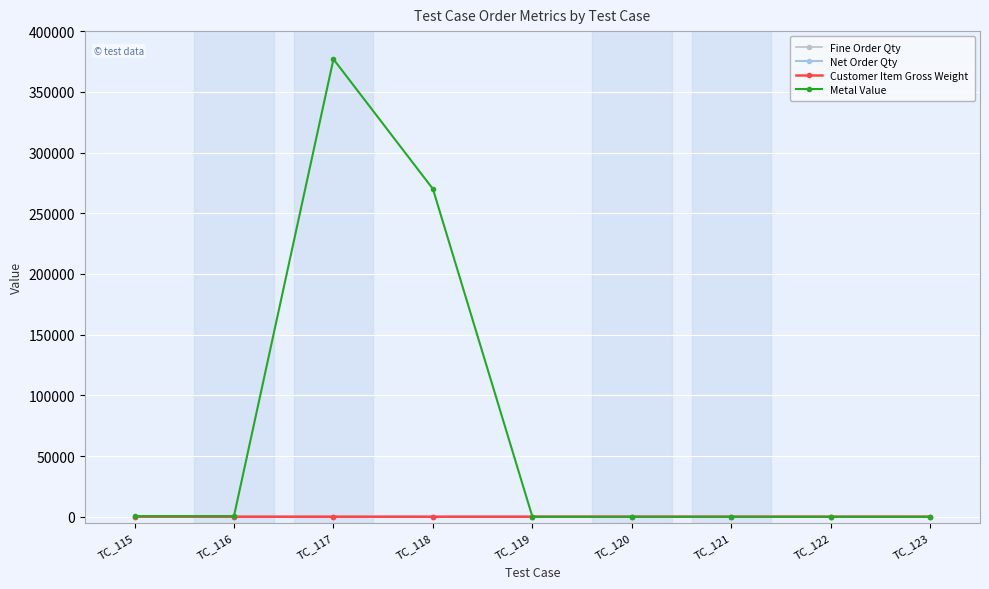

What is the sum of the Metal Value values at TC_118 and TC_122?

270000.0